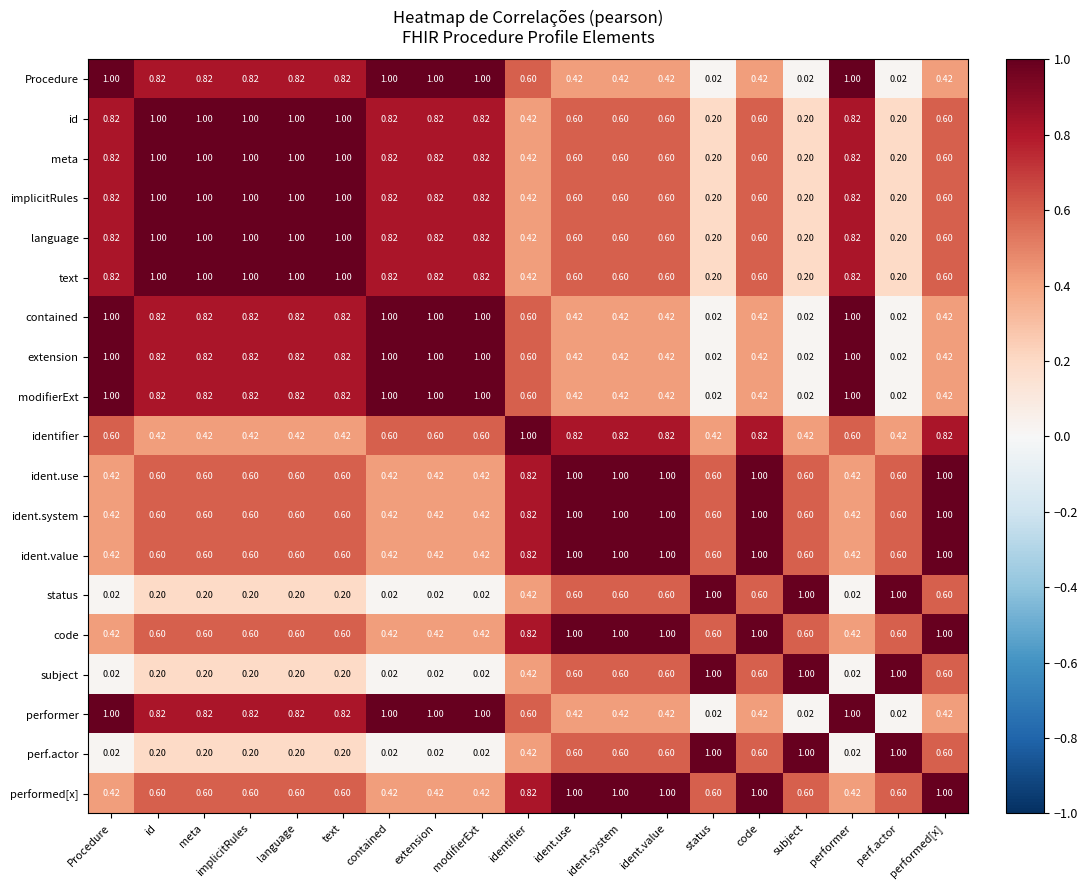

Rank the series at implicitRules from highest to lowest value.

id, meta, implicitRules, language, text, Procedure, contained, extension, modifierExt, performer, ident.use, ident.system, ident.value, code, performed[x], identifier, status, subject, perf.actor